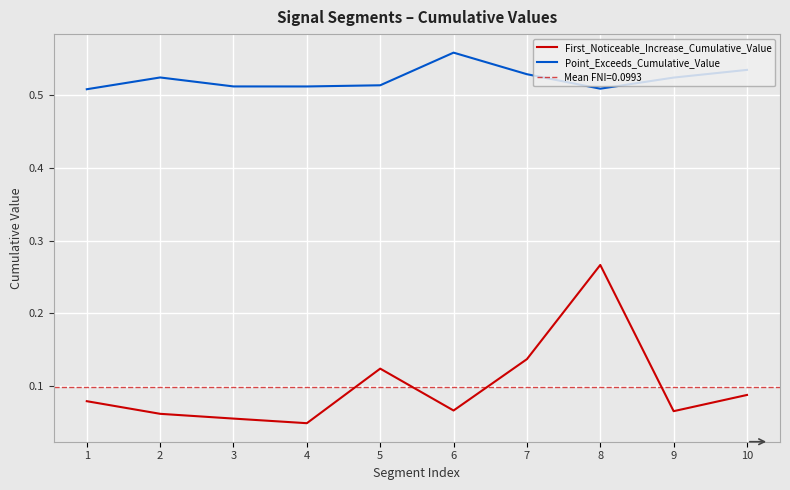

Rank the series at 9 from highest to lowest value.

Point_Exceeds_Cumulative_Value, First_Noticeable_Increase_Cumulative_Value